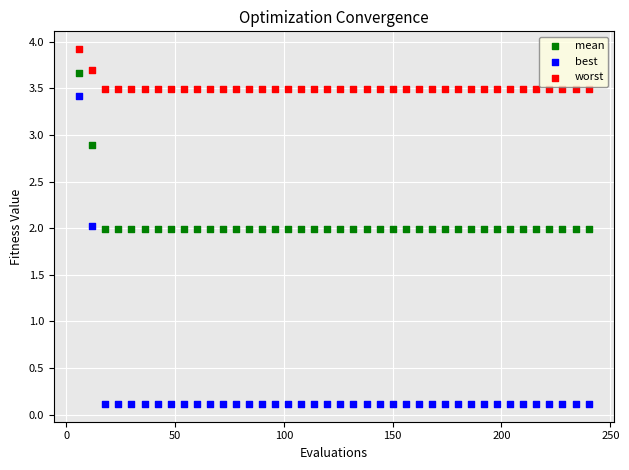

Which series has the largest Y range (max minus min)?

best